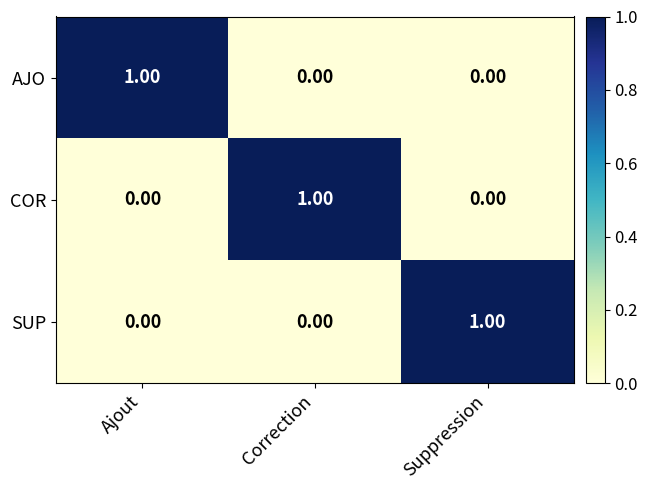

At how many categories does at least one series exceed 0?

3